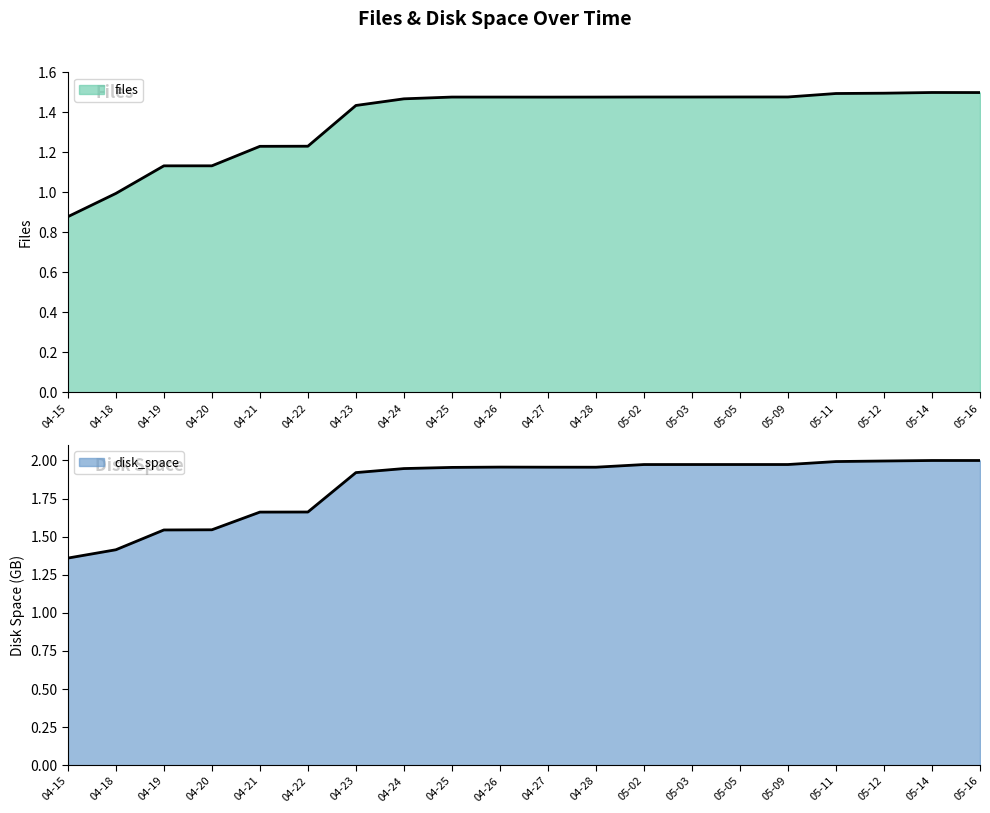

Which series has the widest spread of values?

disk_space